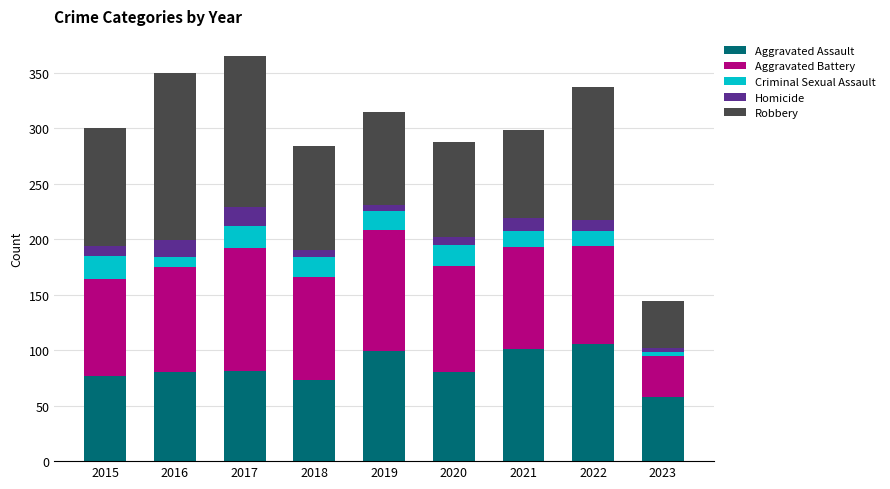

What is the lowest value of the Aggravated Assault series?

58